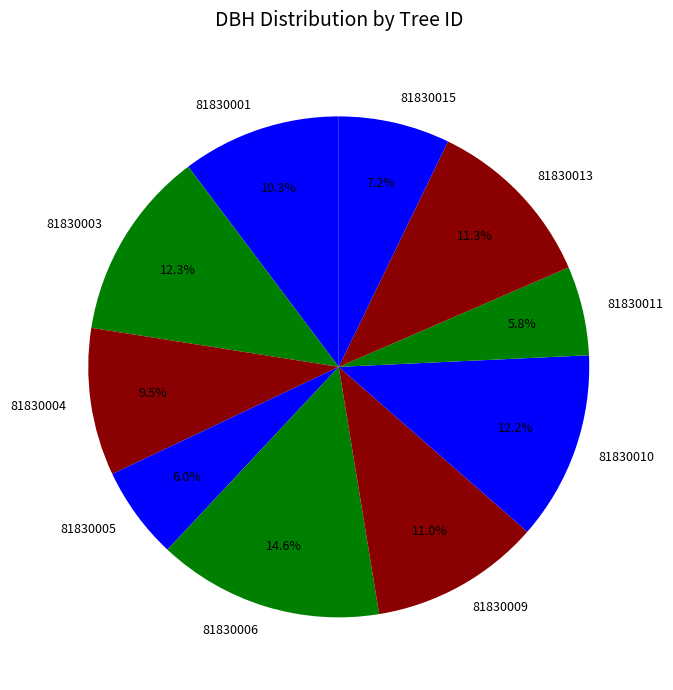

Do 81830006 and 81830004 together represent more than half of the pie?

No